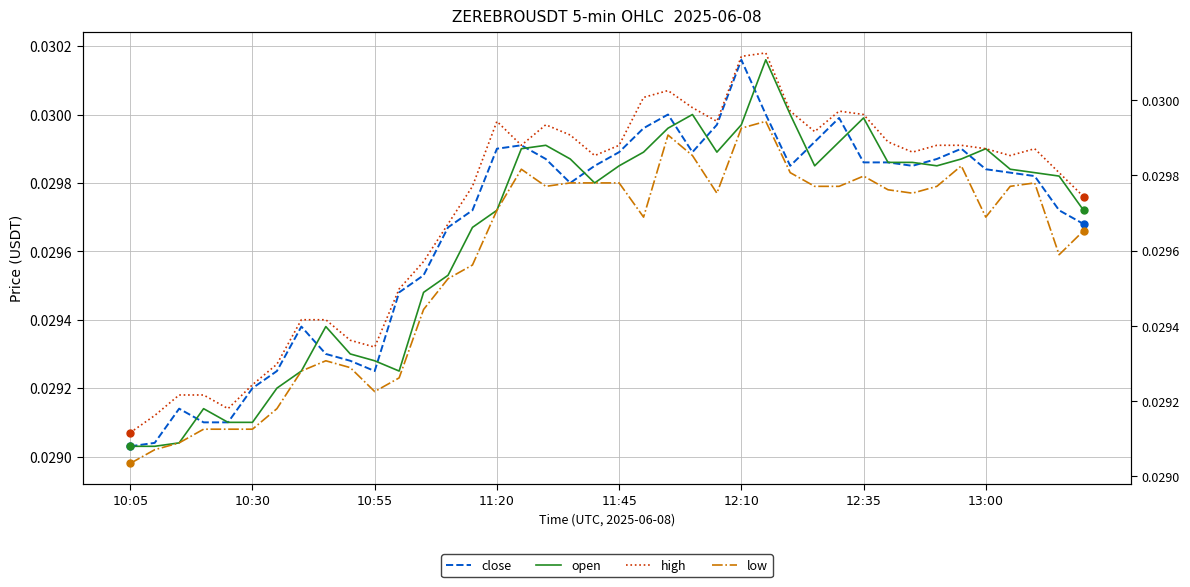

At which category does the chart reach its peak across all series?

26